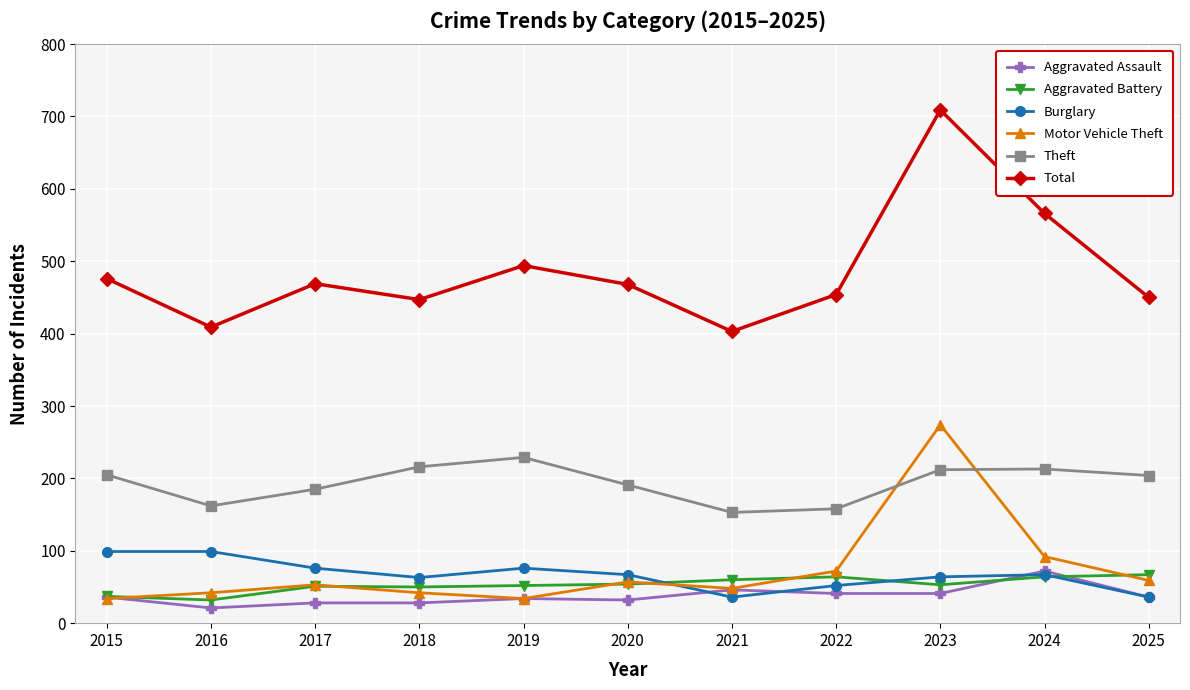

True or false: Aggravated Battery has more than 0 interior local peaks.

True